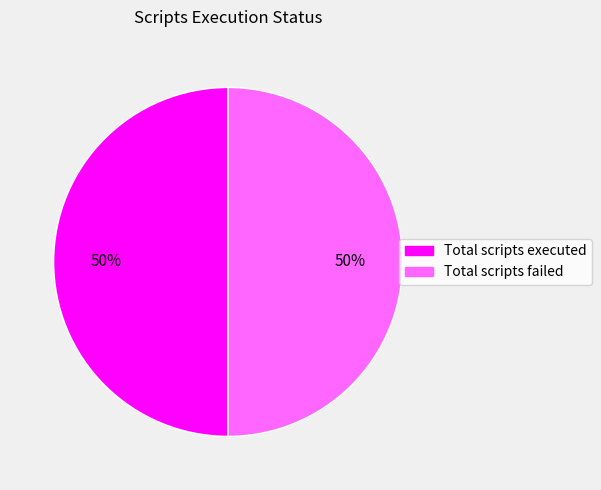

To the nearest percent, what is the average slice percentage?

50%